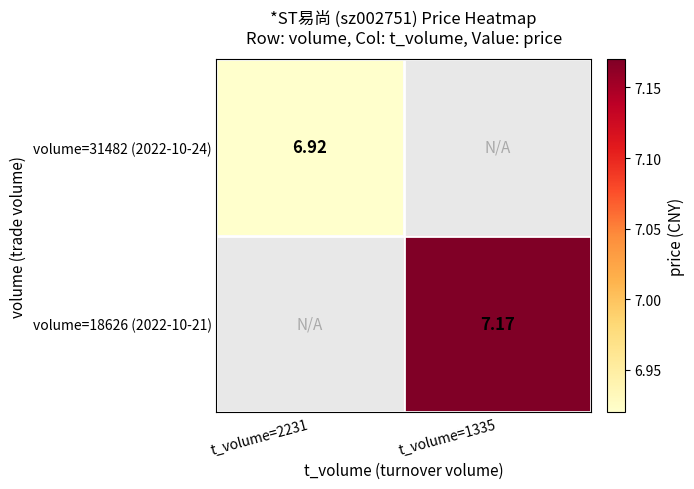

Rank the series by their average value, from lowest to highest.

volume=31482 (2022-10-24), volume=18626 (2022-10-21)